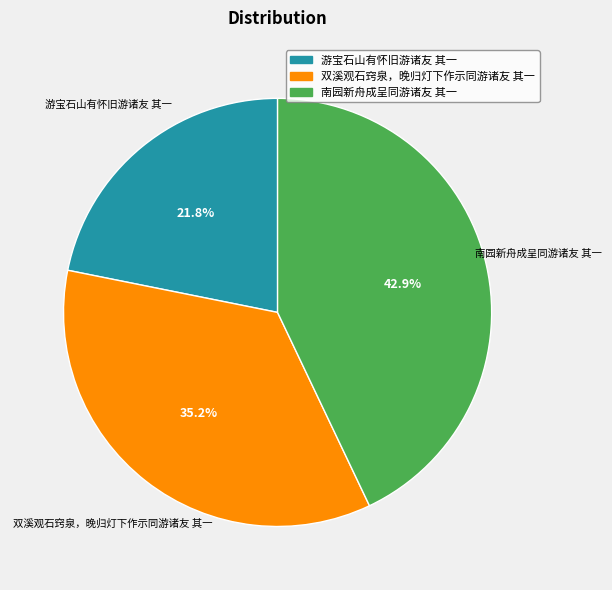

To the nearest percent, what is the difference between the largest and smallest slice percentages?

21%